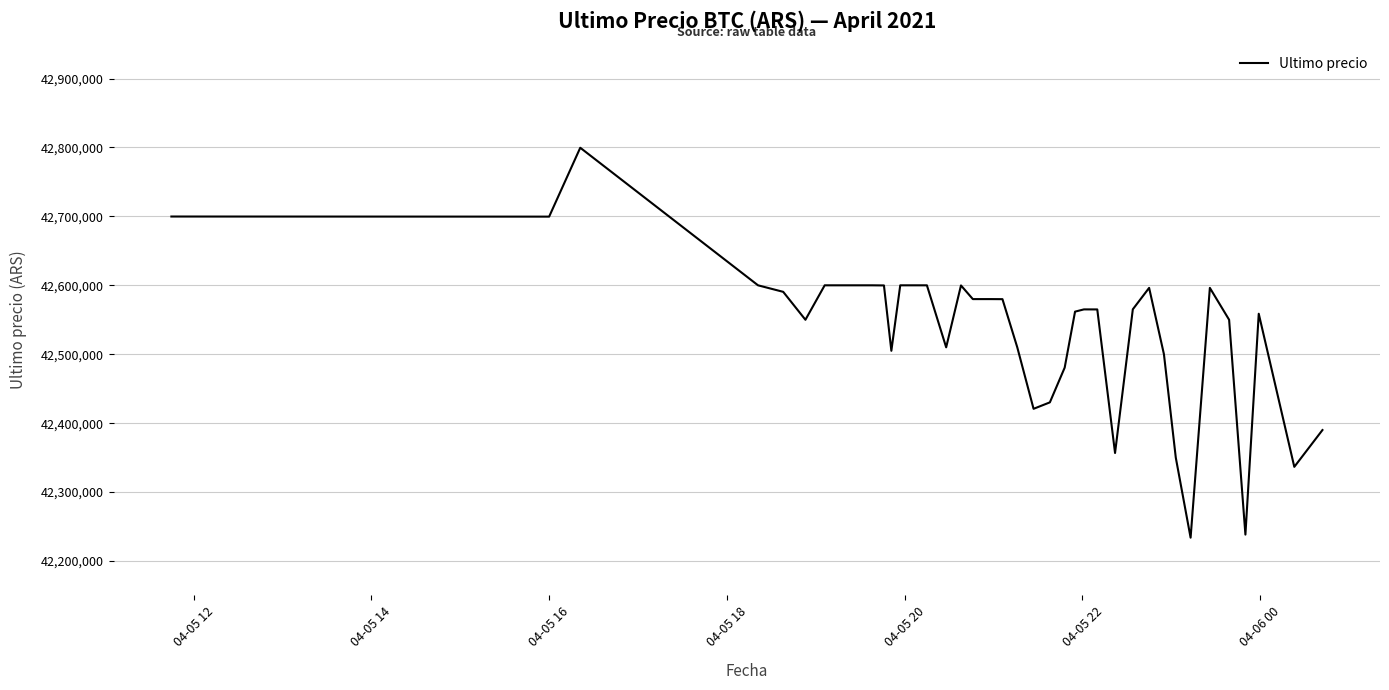

What is the smallest value displayed?

42233851